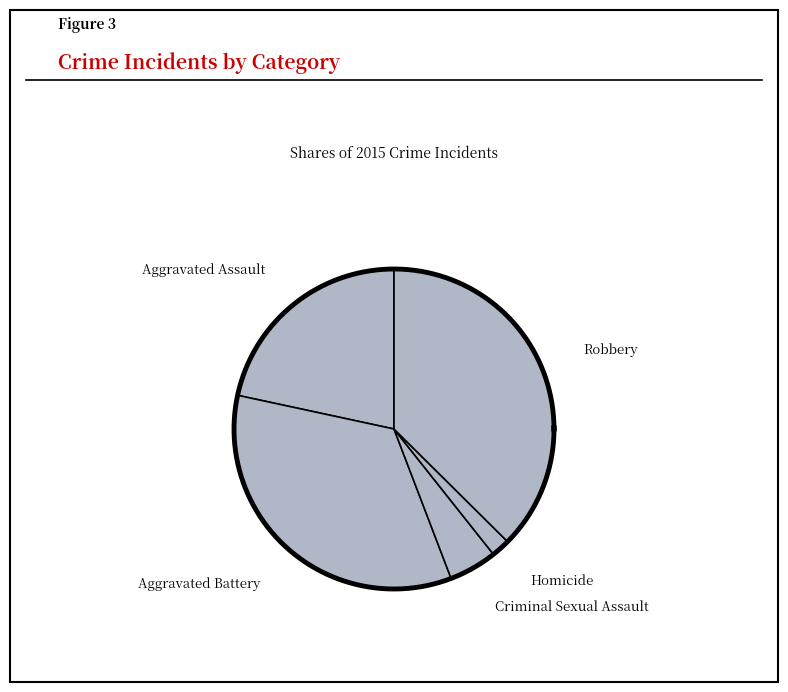

To the nearest percent, what is the difference between the Aggravated Battery and Homicide slice percentages?

32%